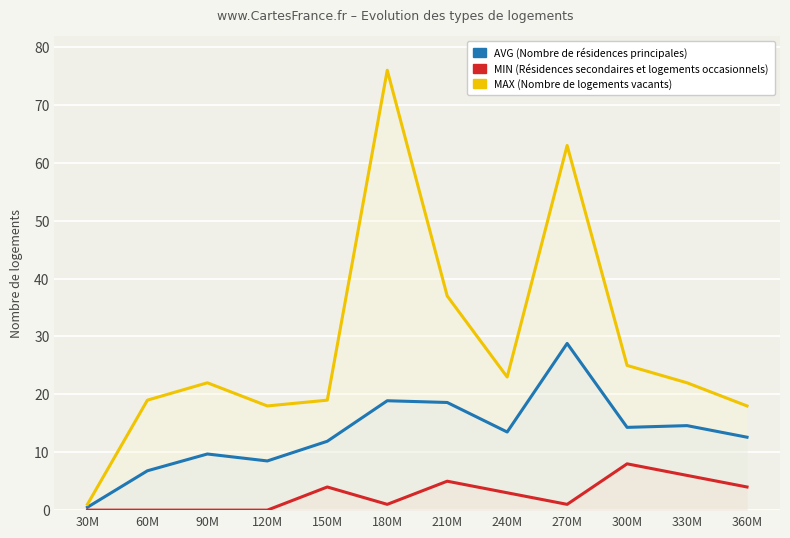

True or false: AVG and MIN intersect in this chart.

False